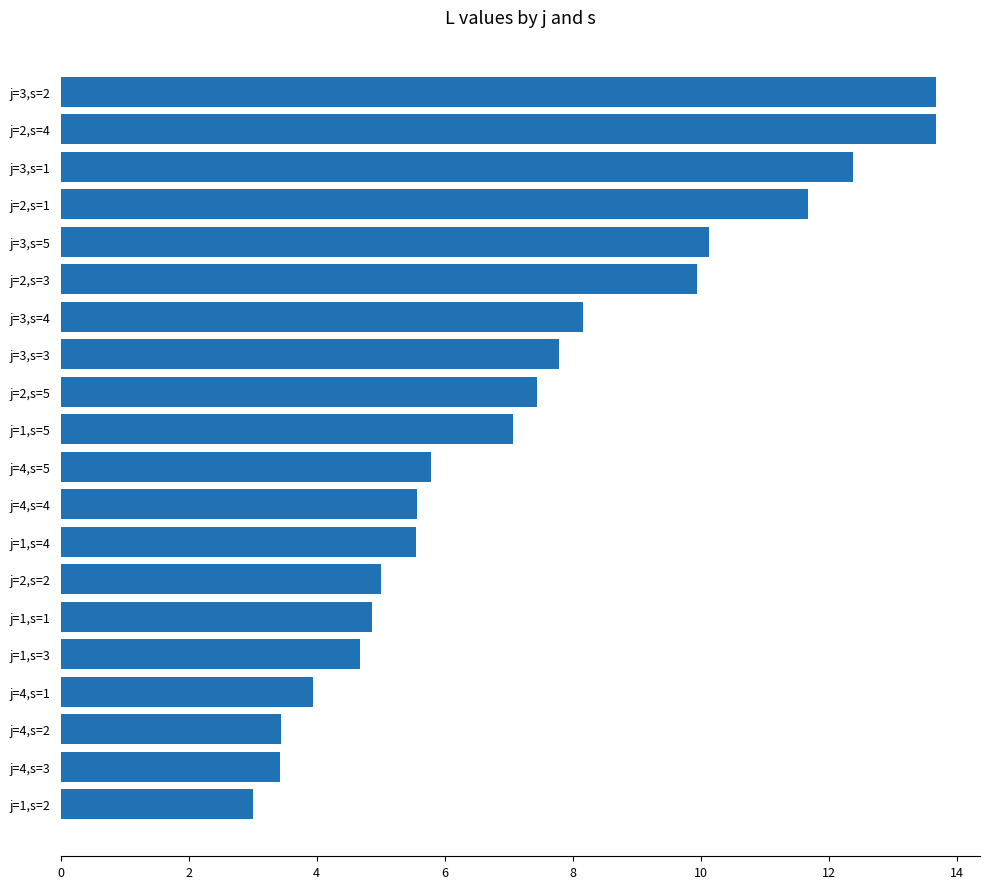

How many values exceed 7?

10